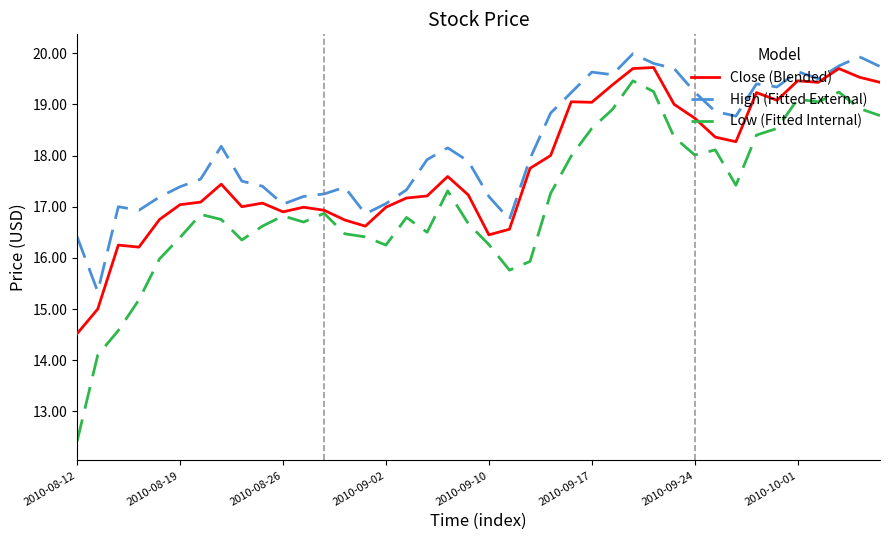

True or false: Low (Fitted Internal) and High (Fitted External) intersect in this chart.

False